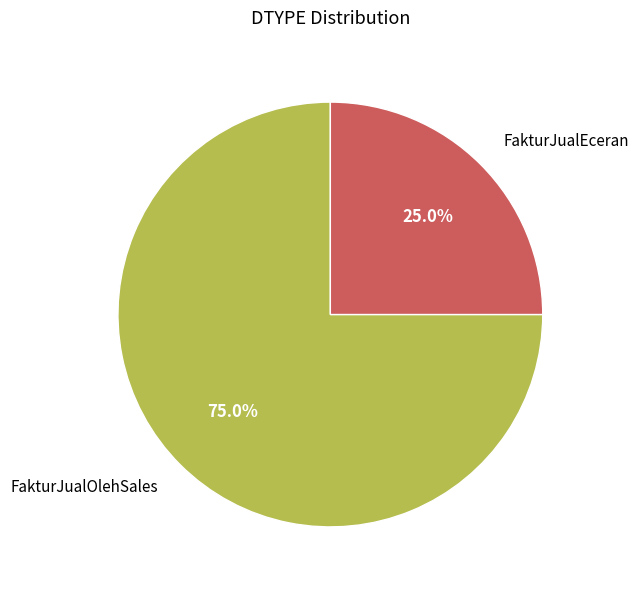

What percentage is NOT represented by FakturJualOlehSales?

25.0%